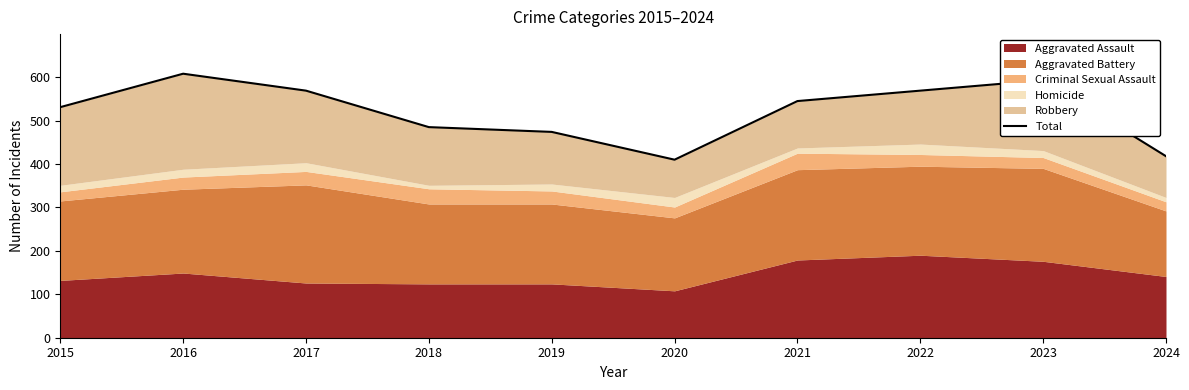

Reading right to left, extract all data points from this chart.

2024=418	2023=593	2022=569	2021=545	2020=410	2019=474	2018=485	2017=569	2016=608	2015=531